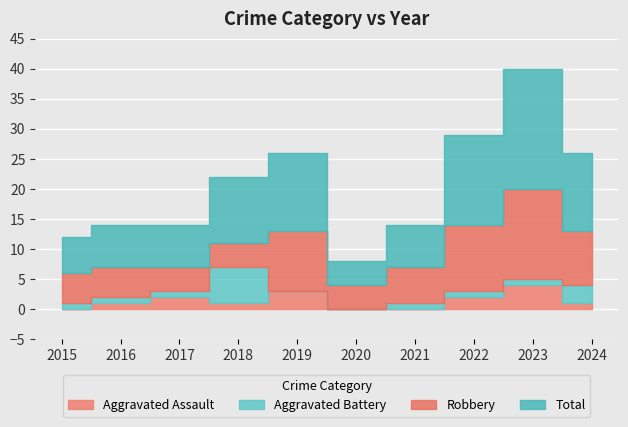

What is the difference between the Robbery values at 2018 and 2022?

7